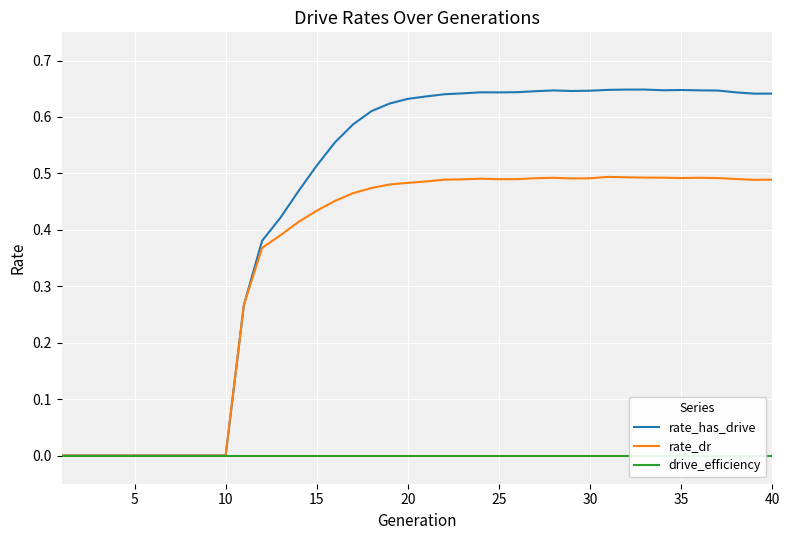

What is the difference between the second highest and minimum values in the rate_has_drive series?

0.6